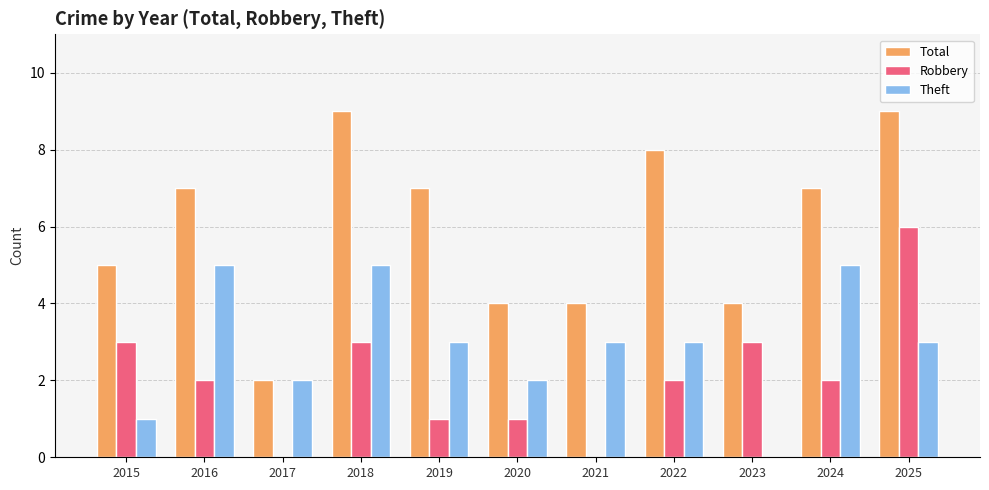

Which series changed the most between 2017 and 2019?

Total